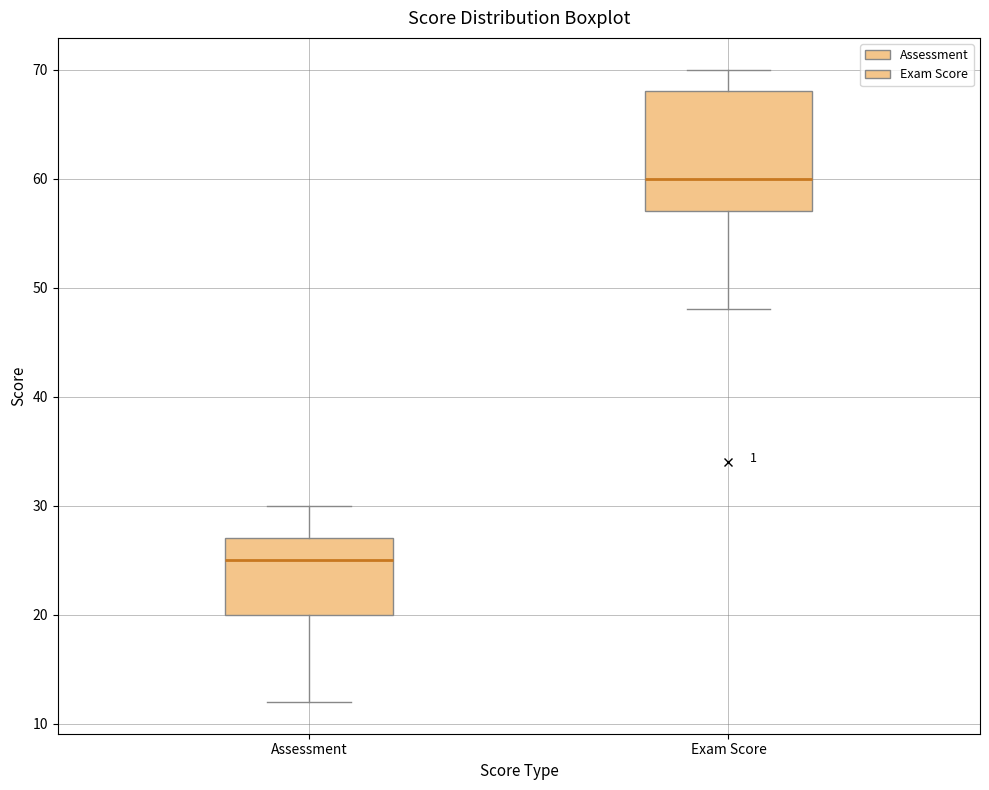

Reading left to right, read every box against the y-axis: the position of its median line, the range the box covers, and the ends of its whiskers. The values are not printed on the chart, so give them approximately, as read against the axis.

Assessment: median 25, box 20 to 27, whiskers 12 to 30
Exam Score: median 60, box 57 to 68, whiskers 48 to 70